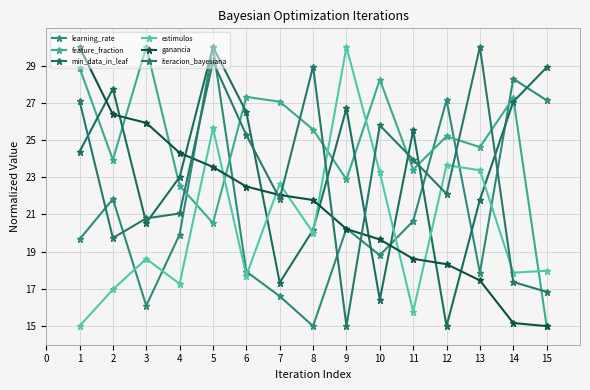

Reading left to right, transcribe all the data shown in this chart.

learning_rate: 19.7	21.8	16.1	19.9	30.0	17.9	16.6	15.0	20.2	18.8	20.6	27.1	17.9	28.3	27.1
feature_fraction: 28.9	23.9	30.0	22.5	20.5	27.3	27.1	25.6	22.9	28.2	23.4	25.2	24.6	27.3	15.0
min_data_in_leaf: 24.4	27.7	20.5	23.0	30.0	26.5	17.3	20.2	26.7	16.4	25.5	15.0	21.8	27.1	28.9
estimulos: 15.0	17.0	18.6	17.3	25.6	17.7	22.6	20.0	30.0	23.3	15.8	23.6	23.4	17.9	18.0
ganancia: 30.0	26.4	25.9	24.3	23.6	22.5	22.0	21.8	20.2	19.7	18.6	18.3	17.5	15.2	15.0
iteracion_bayesiana: 27.1	19.7	20.8	21.1	29.2	25.3	21.8	28.9	15.0	25.8	23.9	22.1	30.0	17.4	16.8